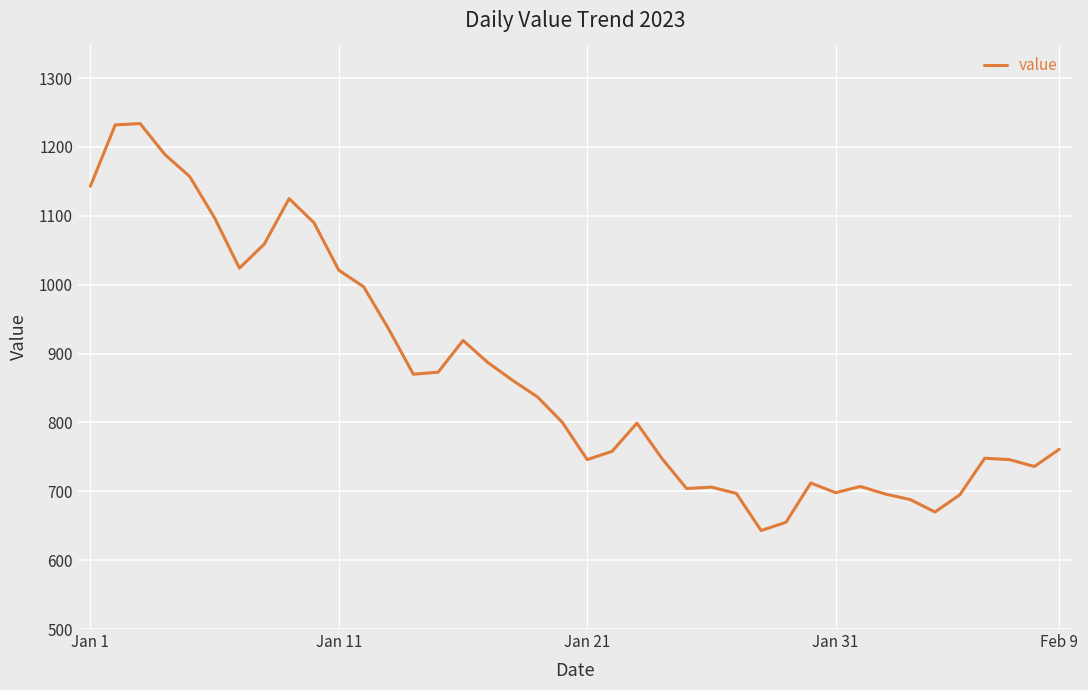

True or false: the data has more than 2 interior local peaks.

True